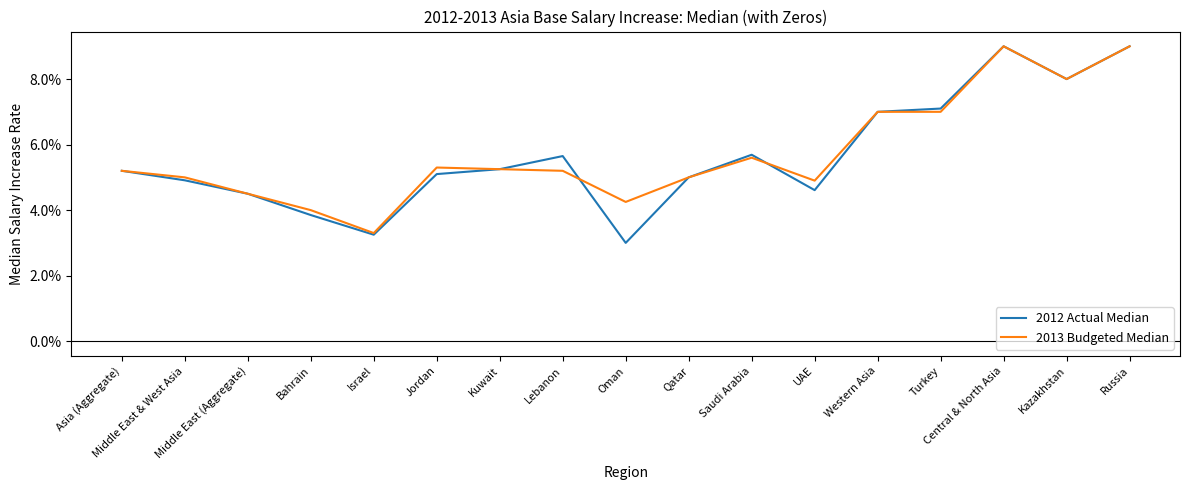

Is this an area chart (filled region under the line)?

No